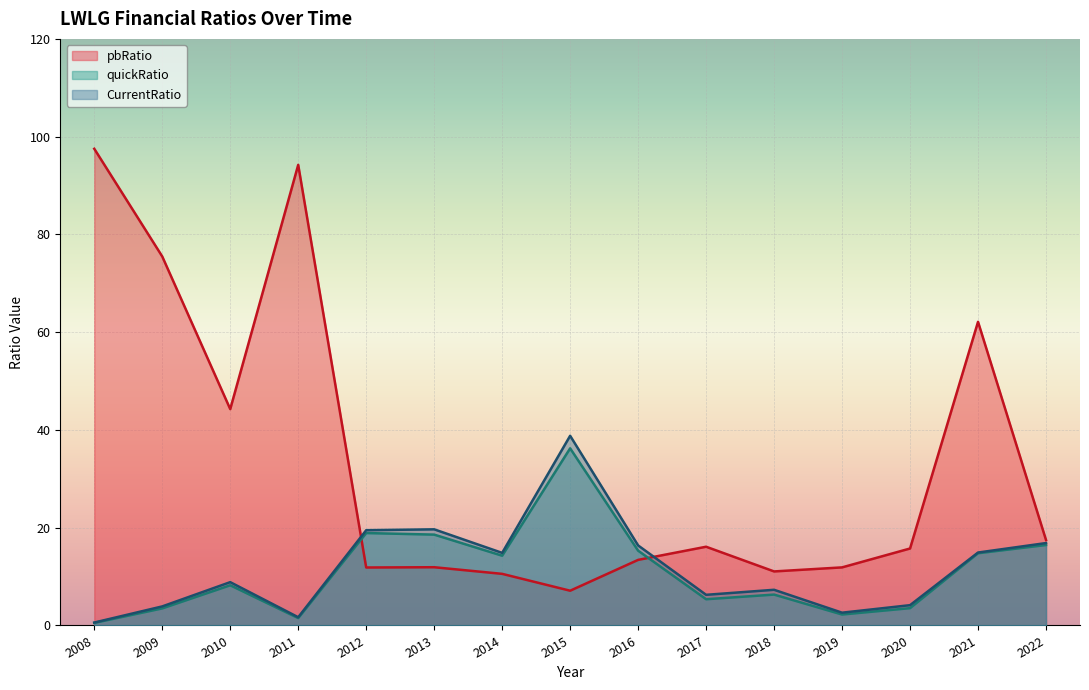

What is the sum of all CurrentRatio values?

176.3